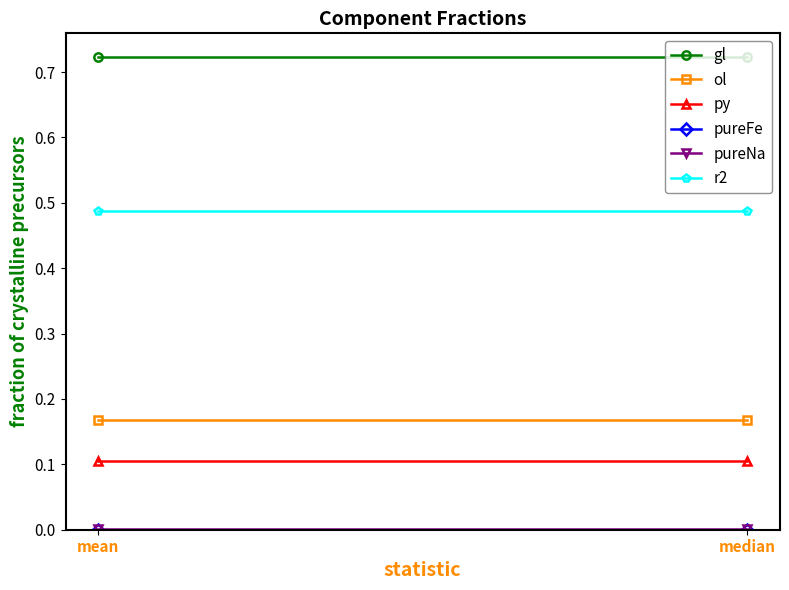

What is the total value across all series at mean?

1.5